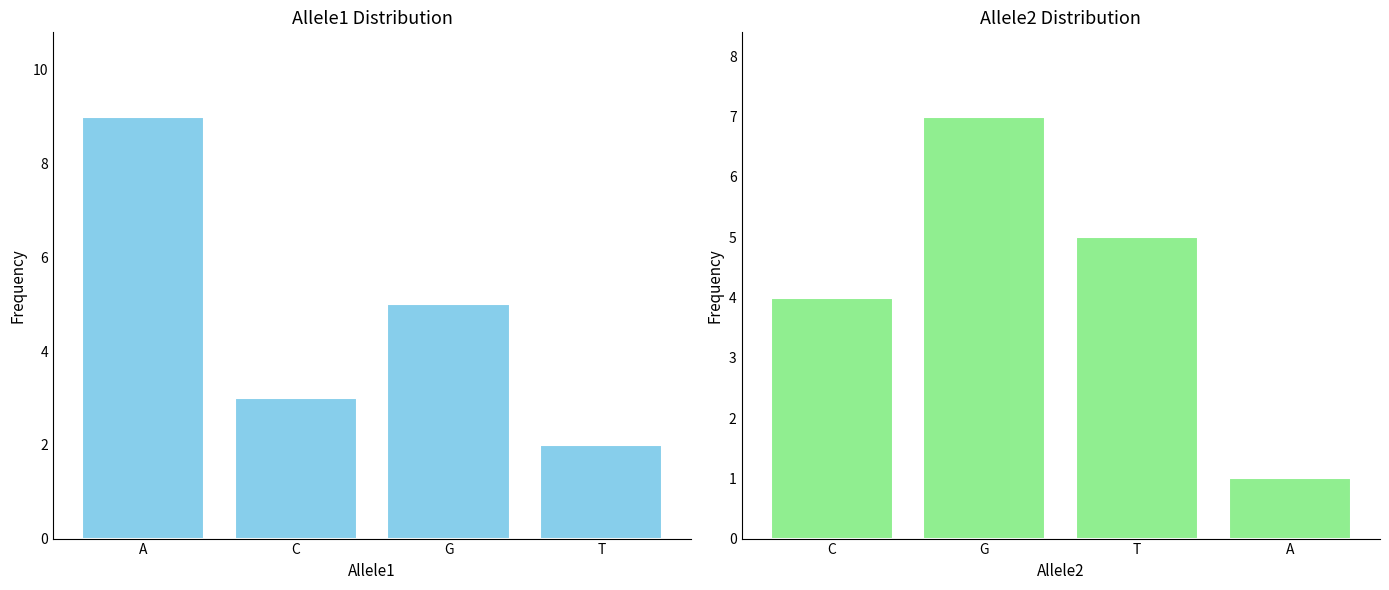

The value of Allele1 at G is 5. True or false?

True